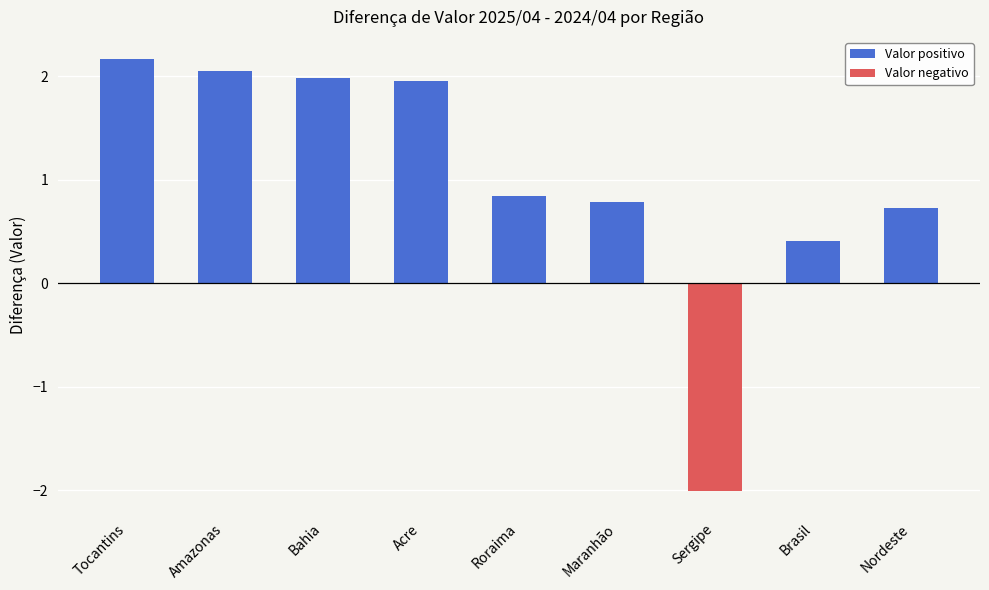

What is the smallest value displayed?

-2.0